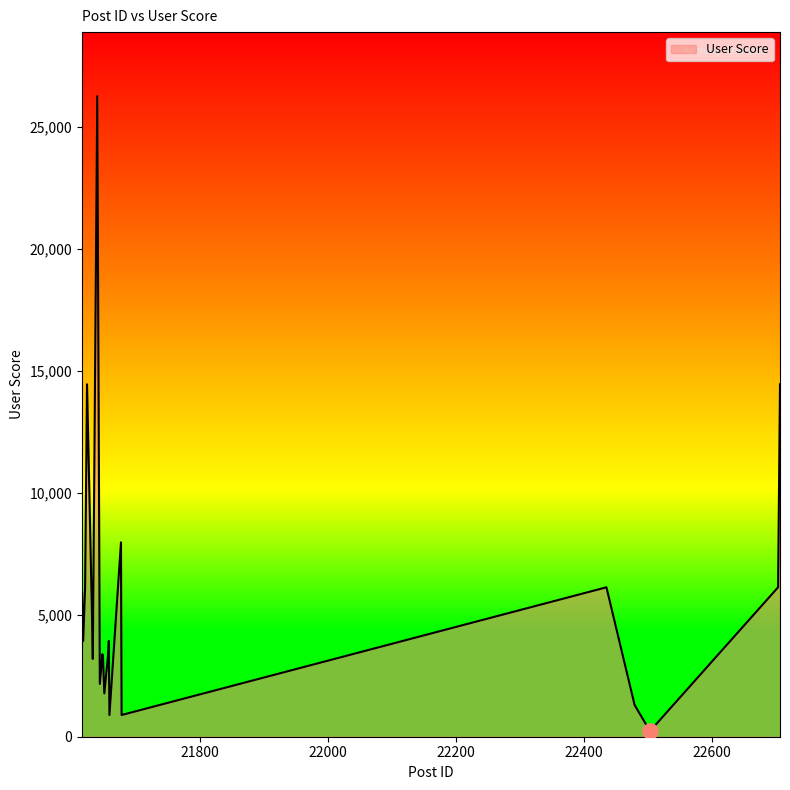

What is the greatest value displayed?

26272